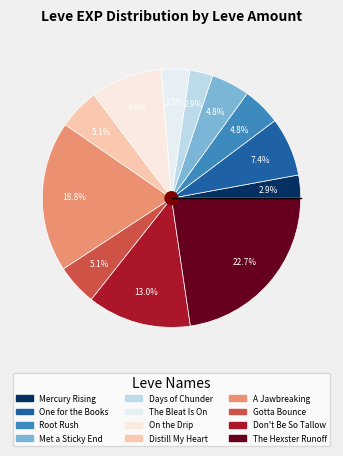

How many slices are in this pie chart?

12